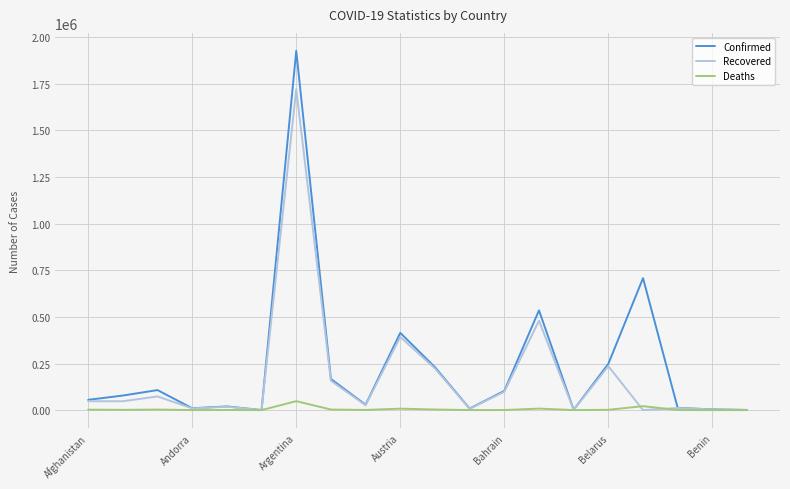

What is the highest value of the Deaths series?

47974